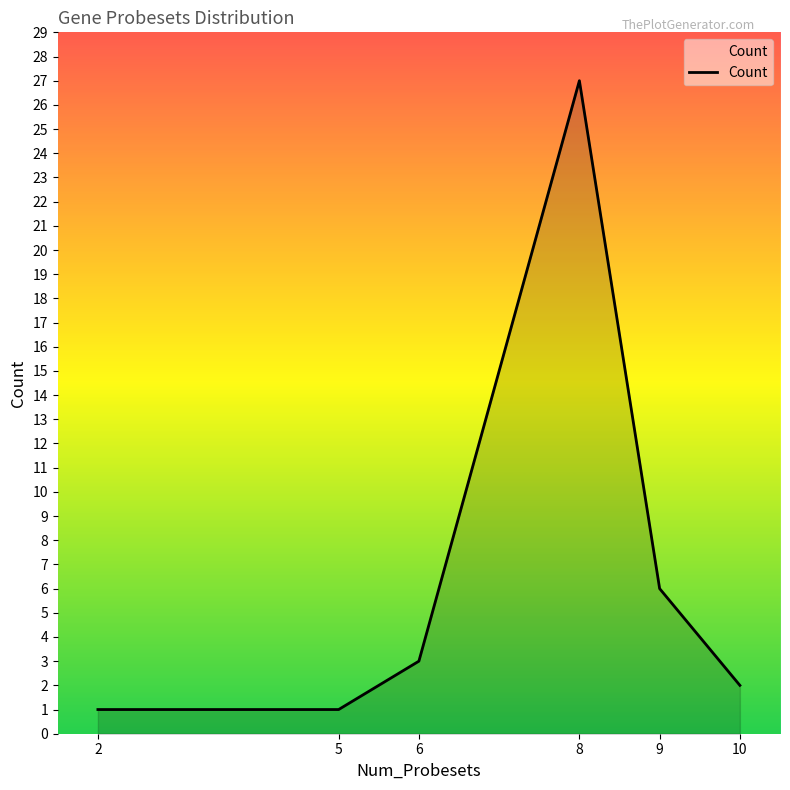

Between 8 and 9, which is larger?

8